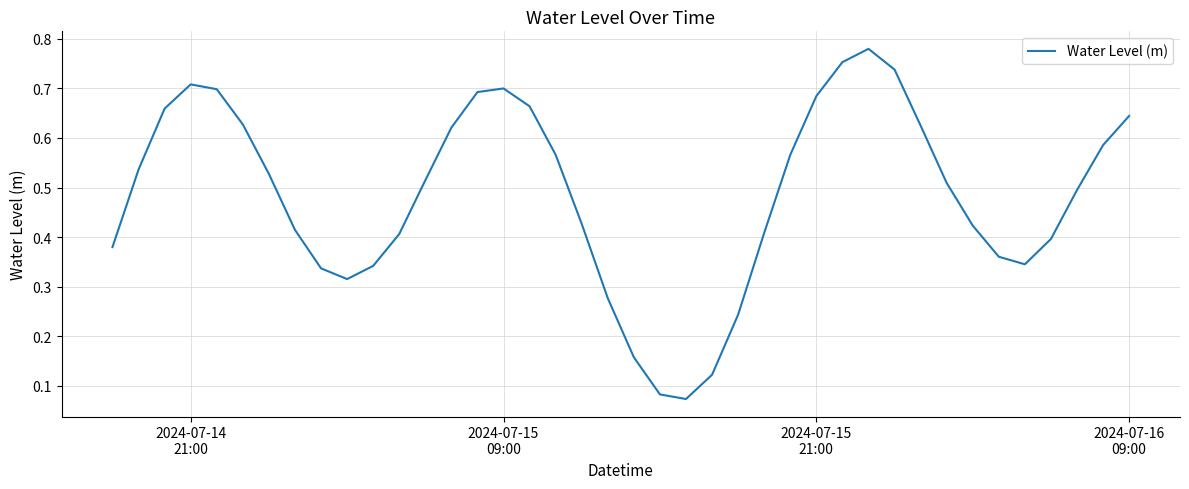

What is the sum of all values?

19.4